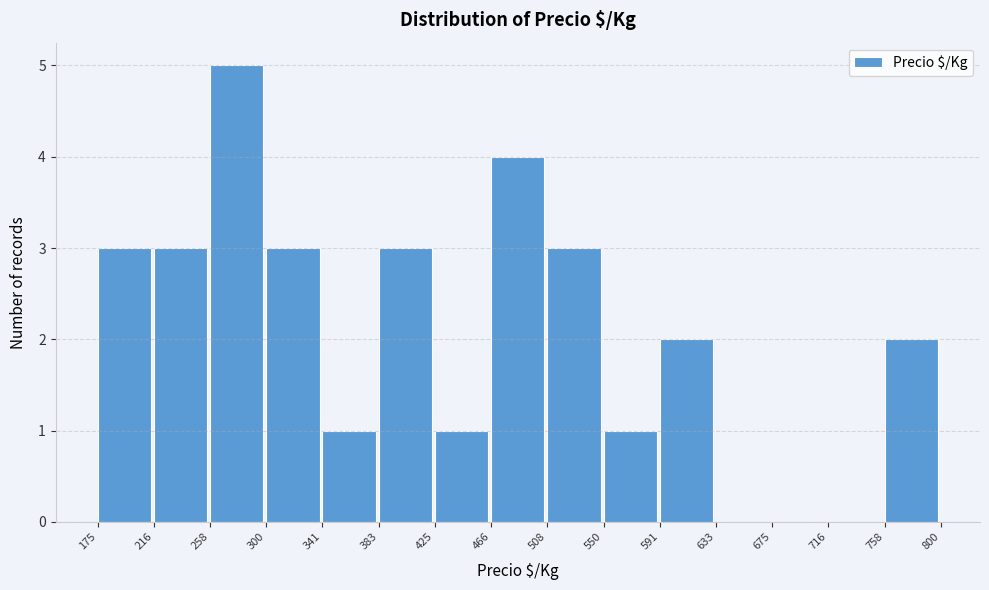

What is the height of the bar covering 341 to 383 on the x-axis? The values are not printed on the chart, so give them approximately, as read against the axis.

1